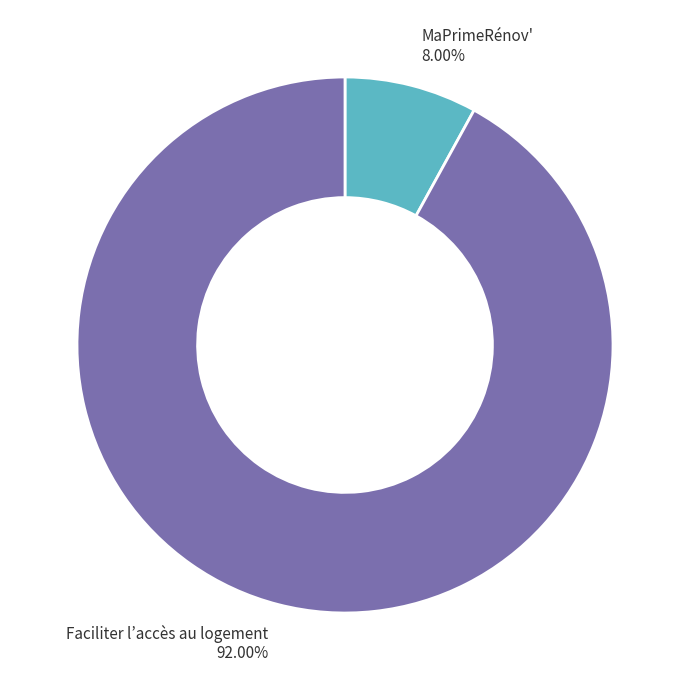

Is there a majority slice in this chart?

Yes